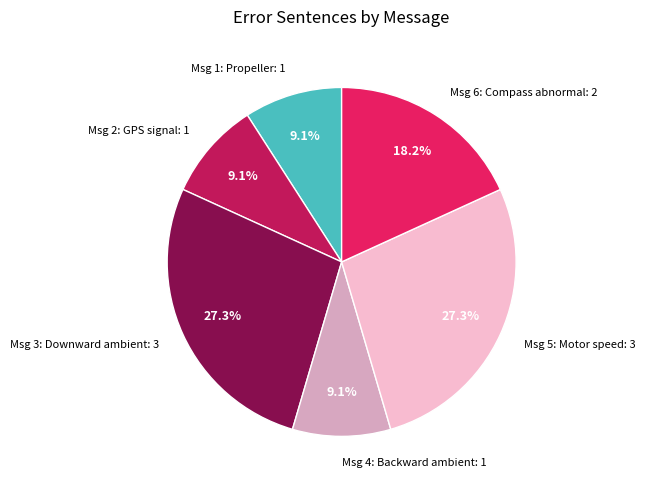

Is there any slice that represents more than half of the pie?

No